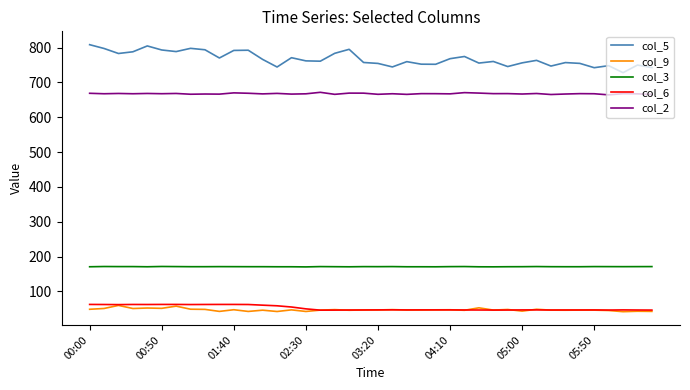

True or false: col_5 and col_3 cross at least once.

False